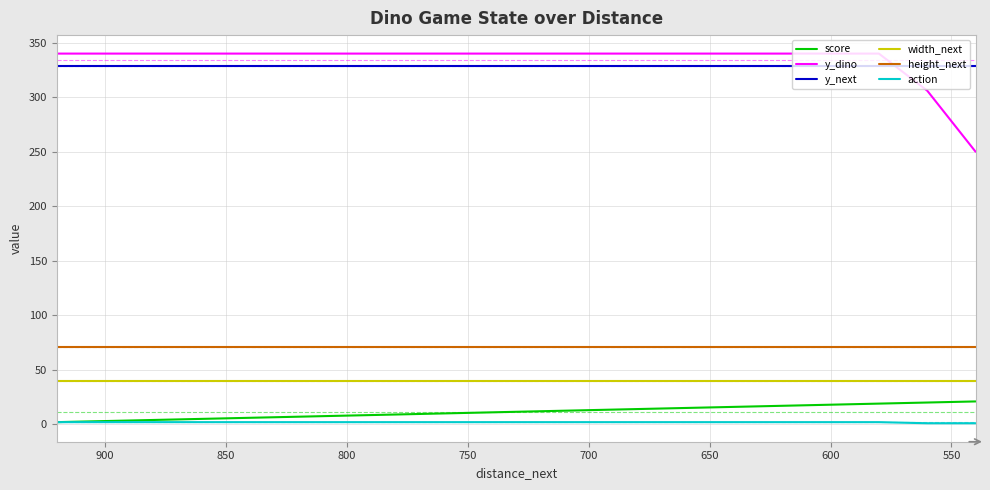

Count the action values in the range 2 to 3.

18